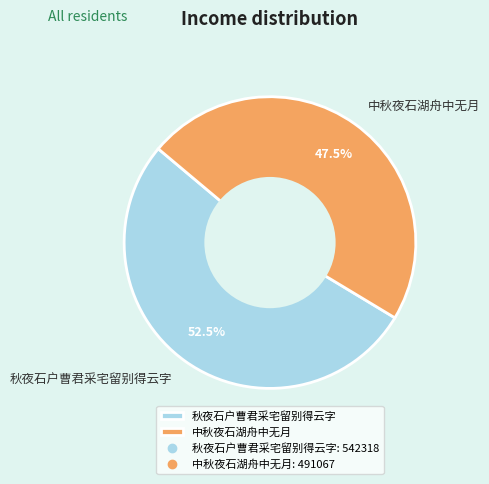

Which category has the biggest portion of the pie?

秋夜石户曹君采宅留别得云字